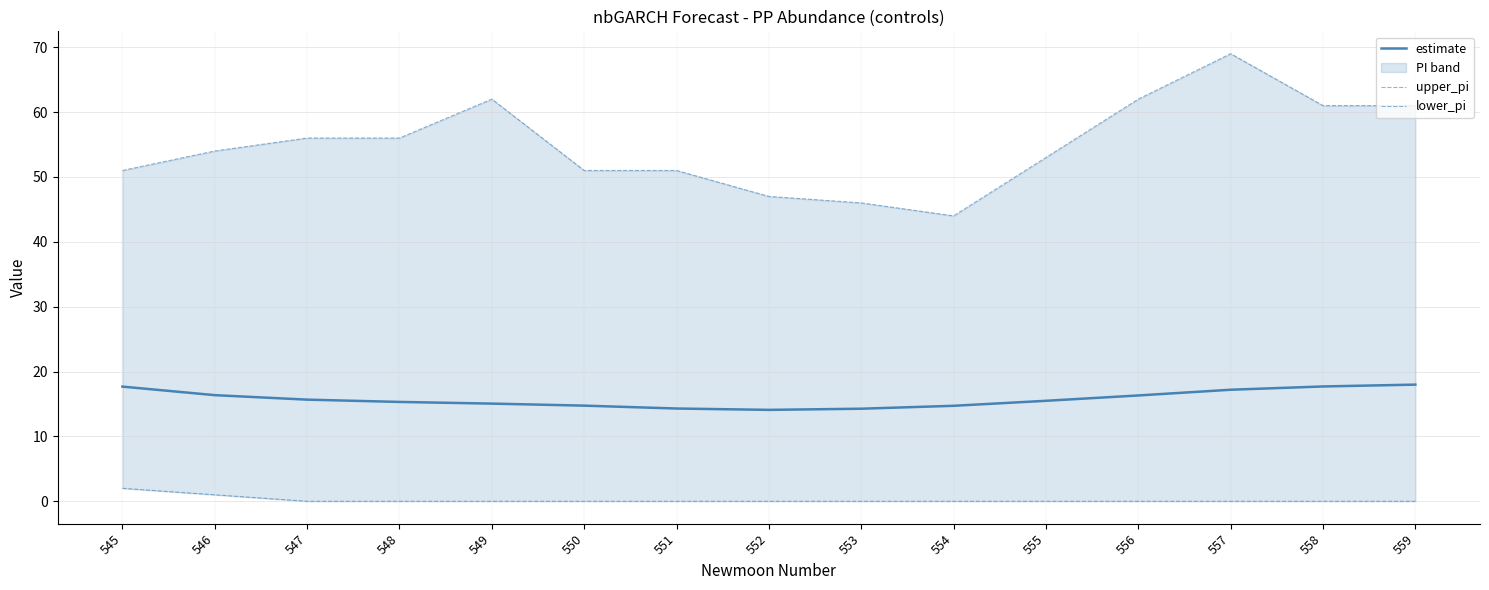

Reading left to right, transcribe all the data shown in this chart.

estimate: 17.7	16.4	15.7	15.3	15.1	14.7	14.3	14.1	14.3	14.7	15.5	16.3	17.2	17.7	18.0
upper_pi: 51.0	54.0	56.0	56.0	62.0	51.0	51.0	47.0	46.0	44.0	53.0	62.0	69.0	61.0	61.0
lower_pi: 2.0	1.0	0.0	0.0	0.0	0.0	0.0	0.0	0.0	0.0	0.0	0.0	0.0	0.0	0.0